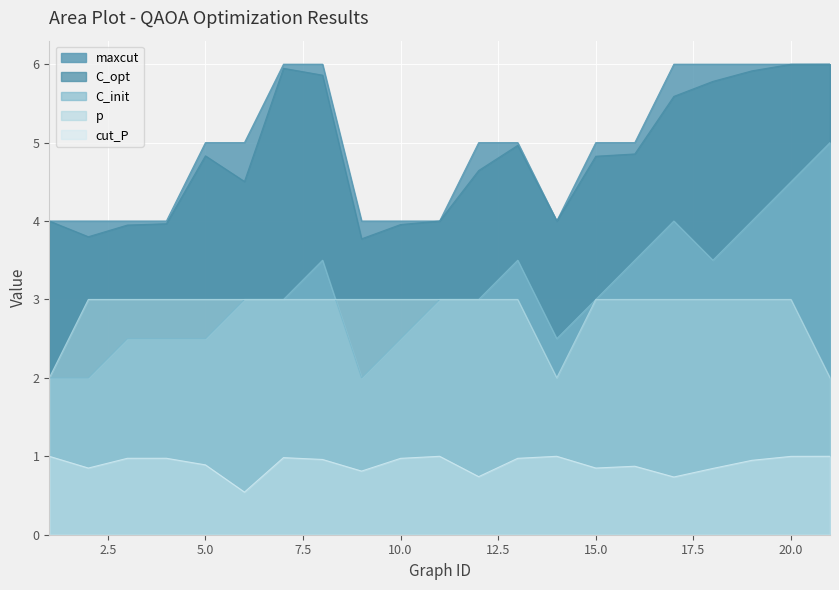

What is the sum of the cut_P values at 20 and 16?

1.9